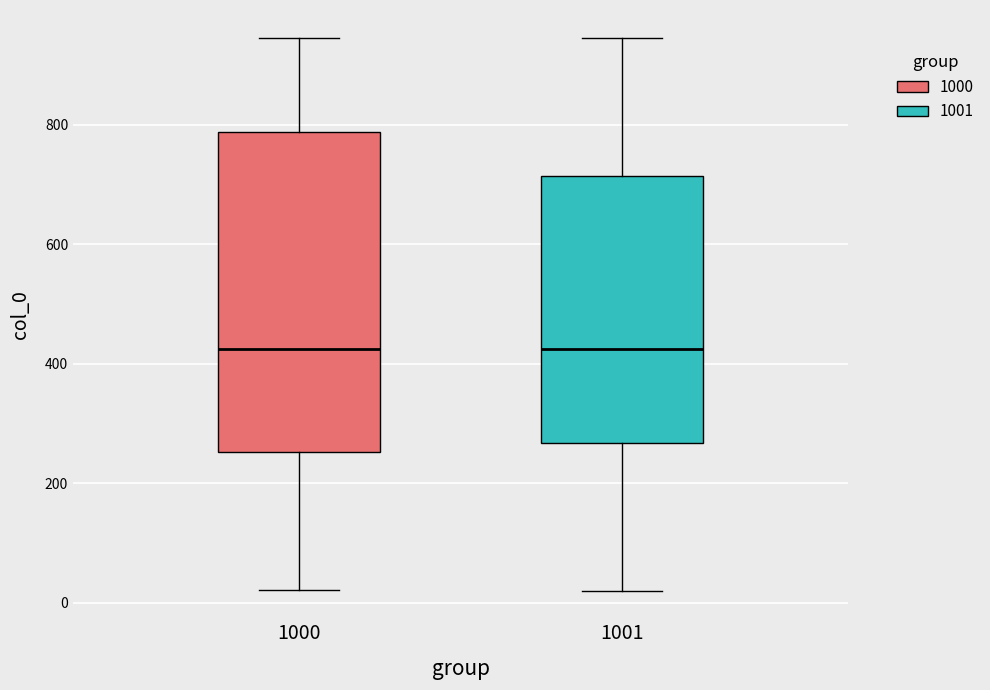

Reading left to right, transcribe this box plot: for each box, give where its median line is, the range the box spans, and where its two whiskers end, as read against the y-axis. The values are not printed on the chart, so give them approximately, as read against the axis.

1000: median 420, box 260 to 780, whiskers 20 to 940
1001: median 420, box 260 to 720, whiskers 20 to 940